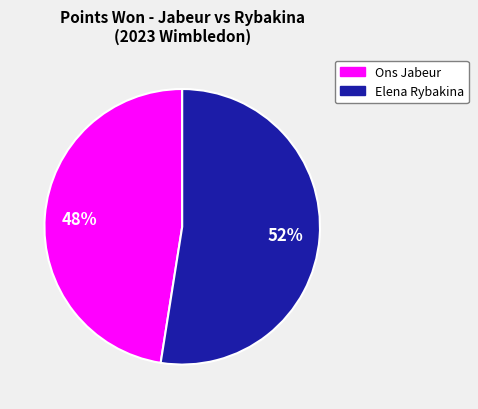

True or false: Ons Jabeur accounts for 70% of the total.

False